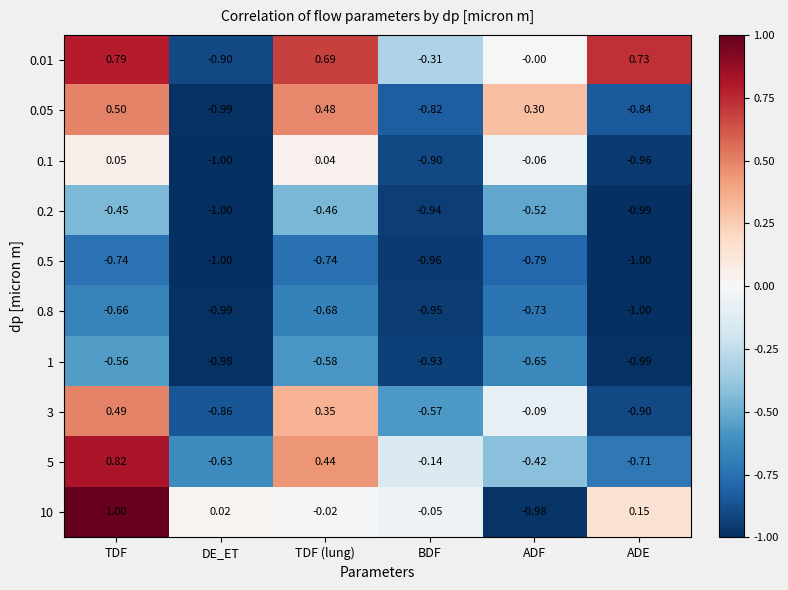

How many data points does each series have?

6